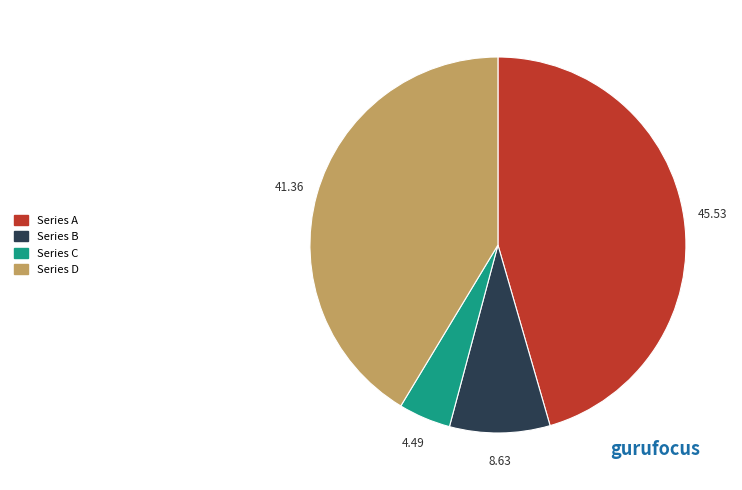

Is there a majority slice in this chart?

No